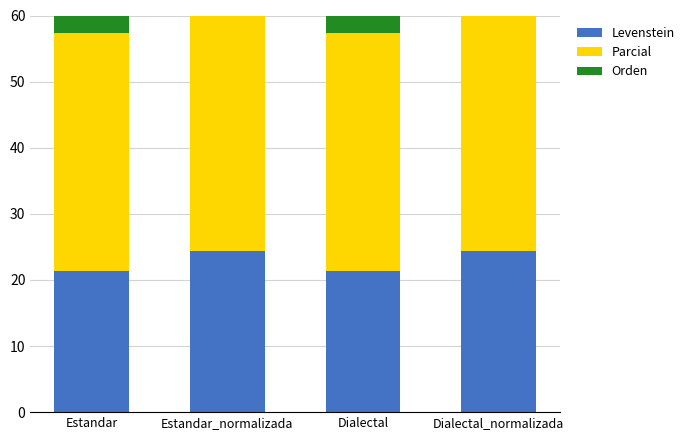

How many data points does each series have?

4